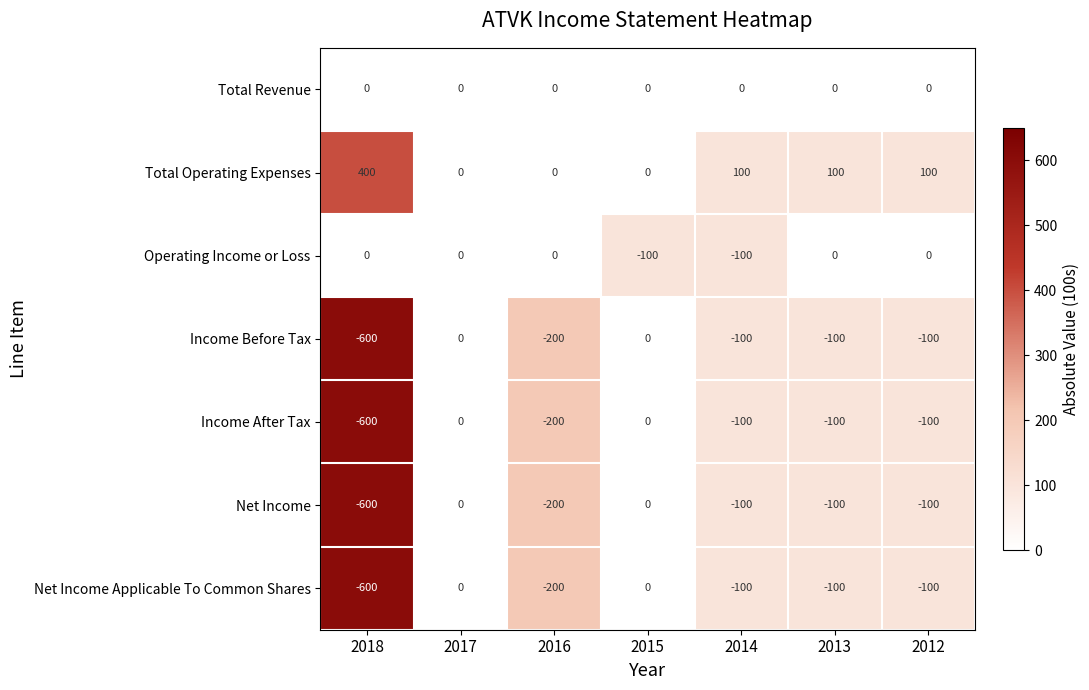

At which label does Net Income first exceed -100?

2017